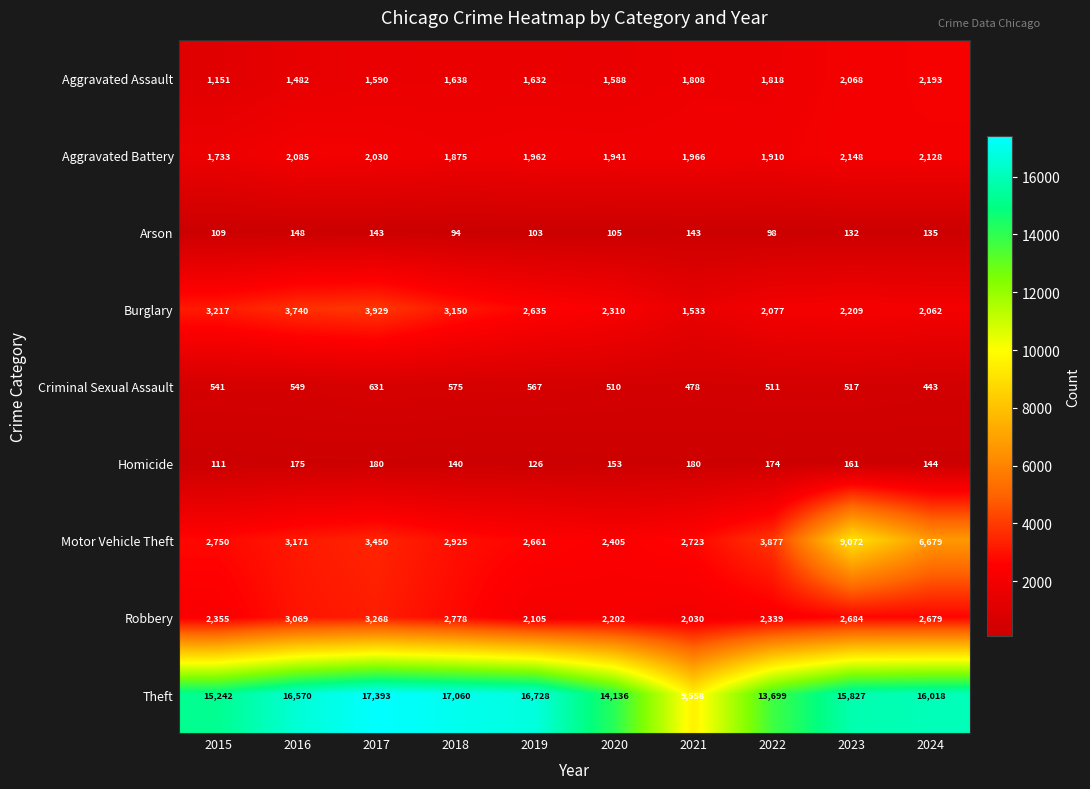

Where is Burglary nearest to the value 2731?

2019